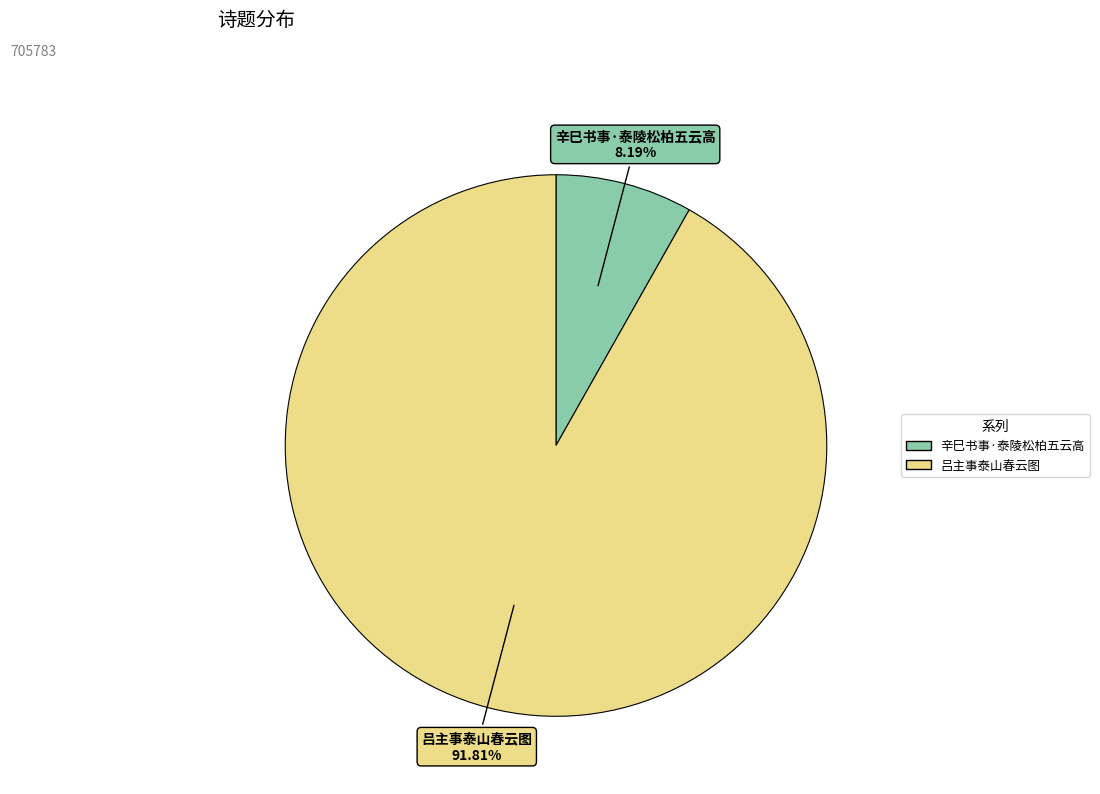

To the nearest percent, what is the combined percentage of 辛巳书事·泰陵松柏五云高 and 吕主事泰山春云图?

100%